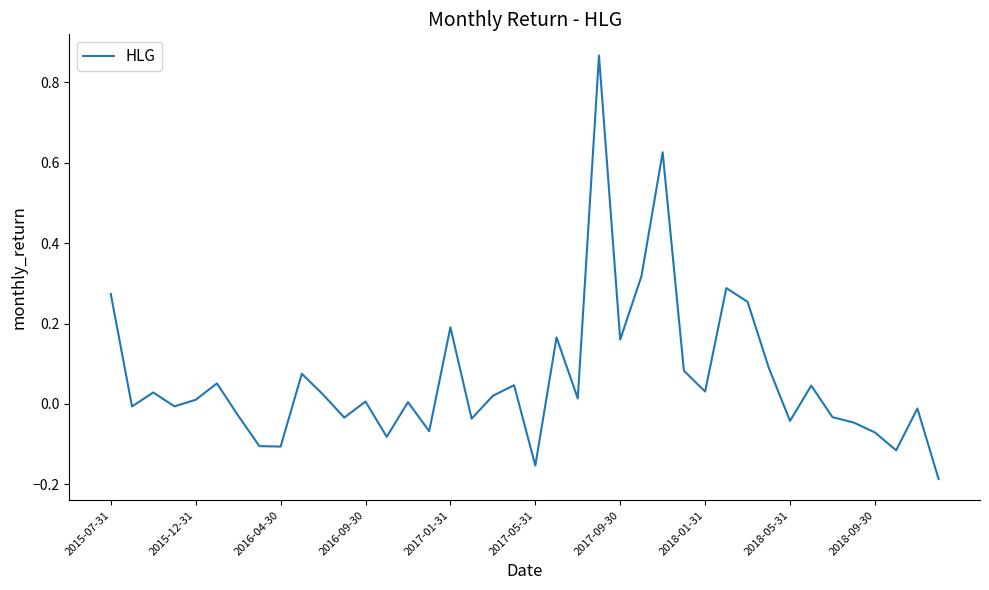

What is the difference between the maximum and minimum values?

1.1